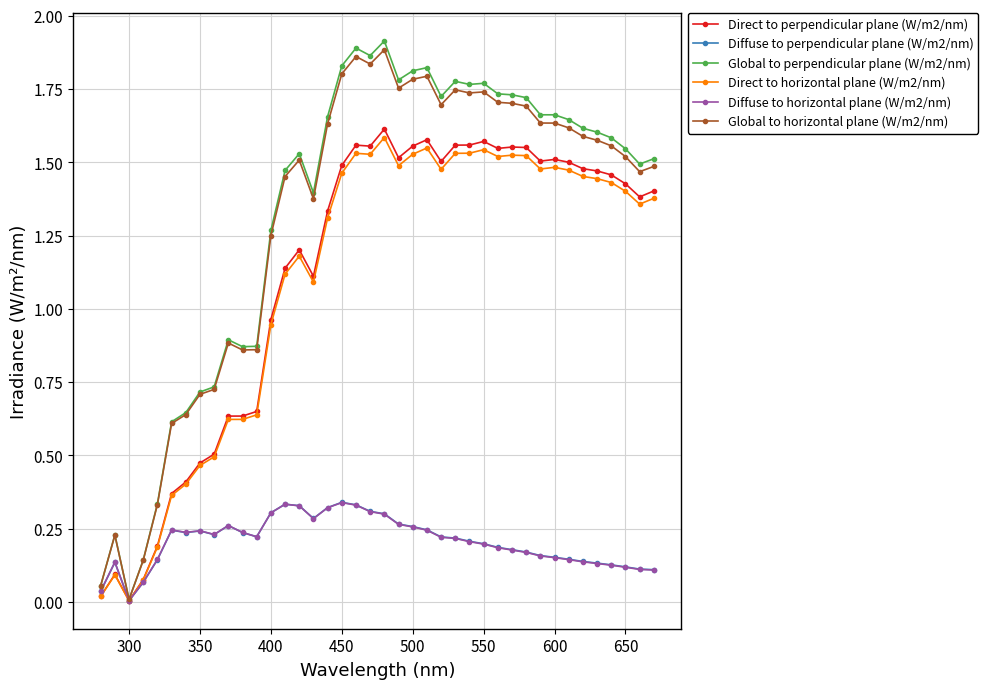

Which series has the widest spread of values?

Global to perpendicular plane (W/m2/nm)